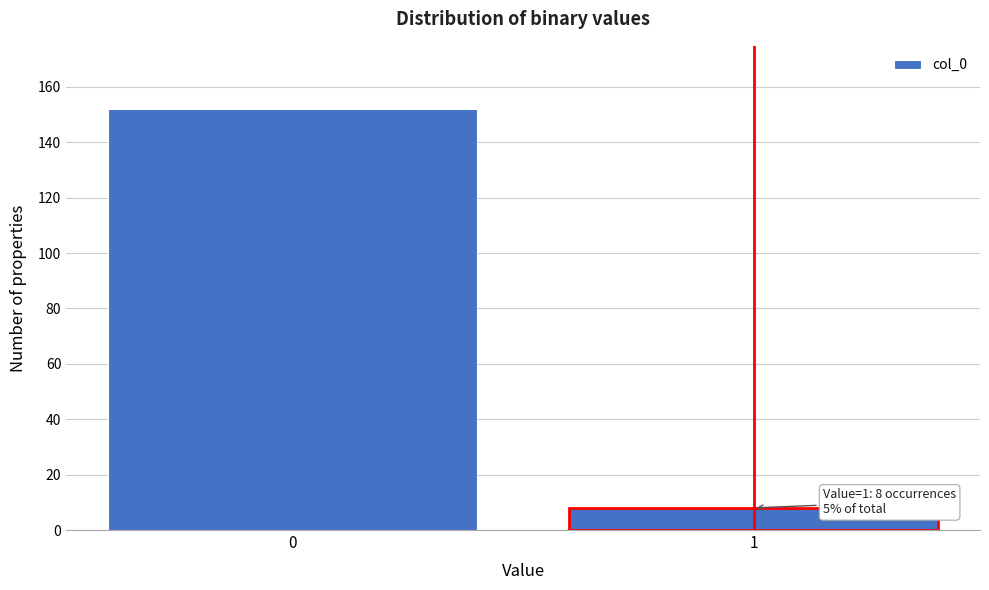

Reading left to right, extract all data points from this chart.

0=152	1=8